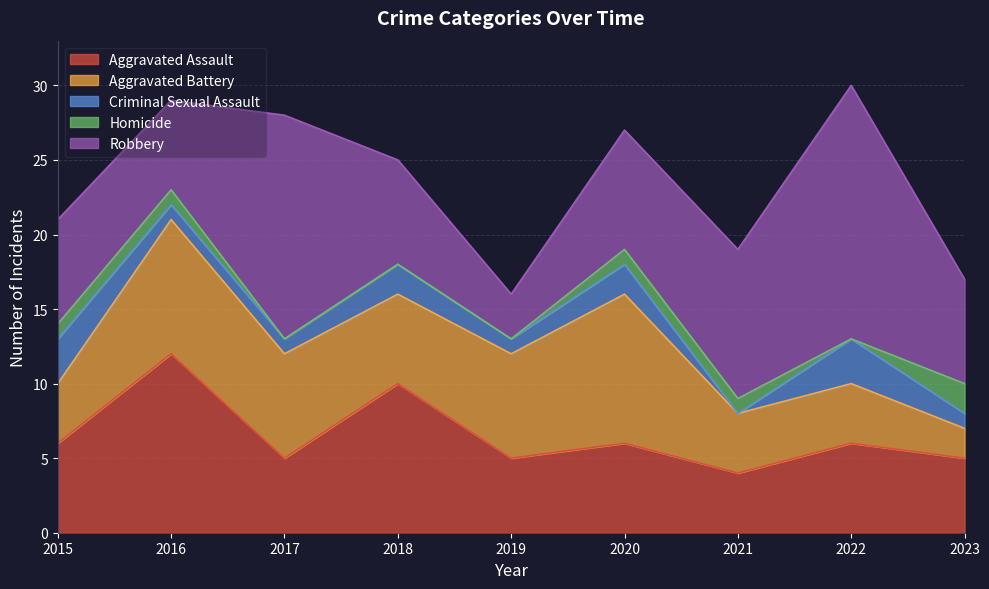

What is the sum of all Aggravated Assault values?

59